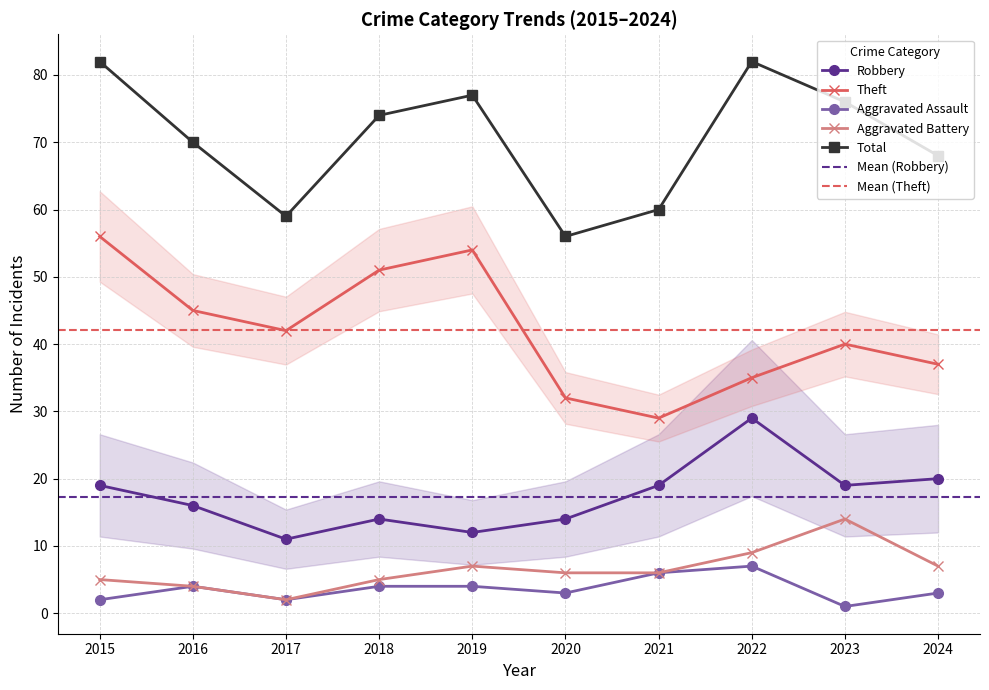

Is it true that Aggravated Battery equals 2 at 2020?

False